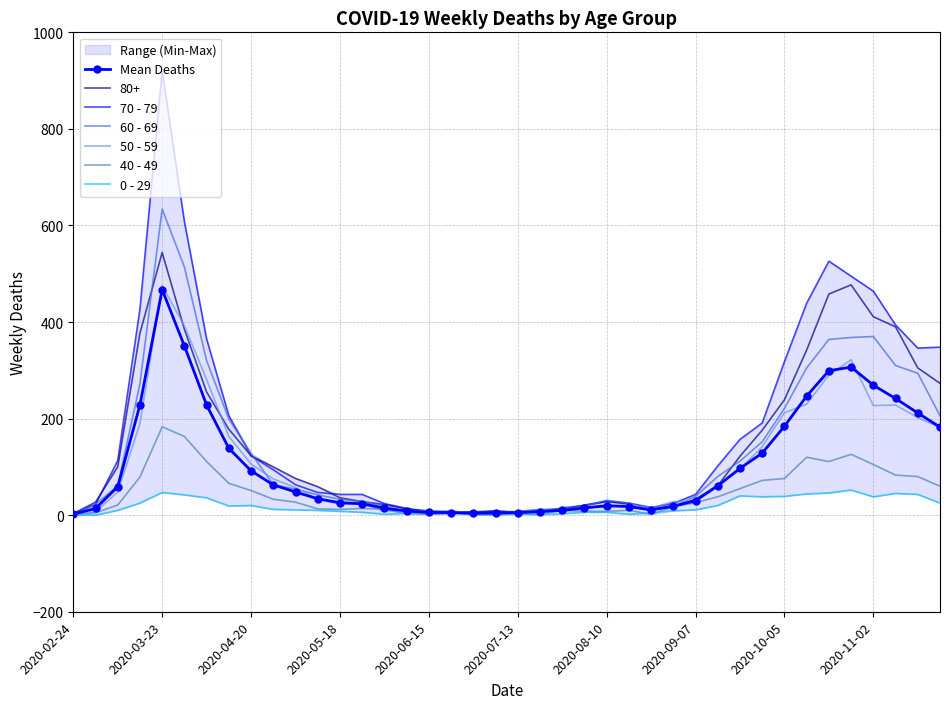

Which category has the highest value in the 80+ series?

2020-03-23